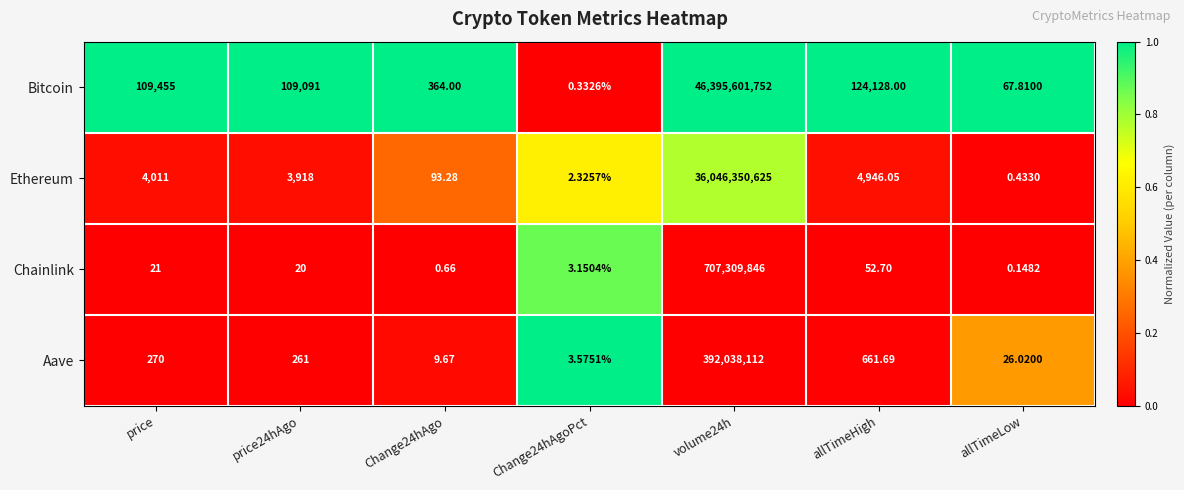

Which label corresponds to the smallest value in the chart?

allTimeLow